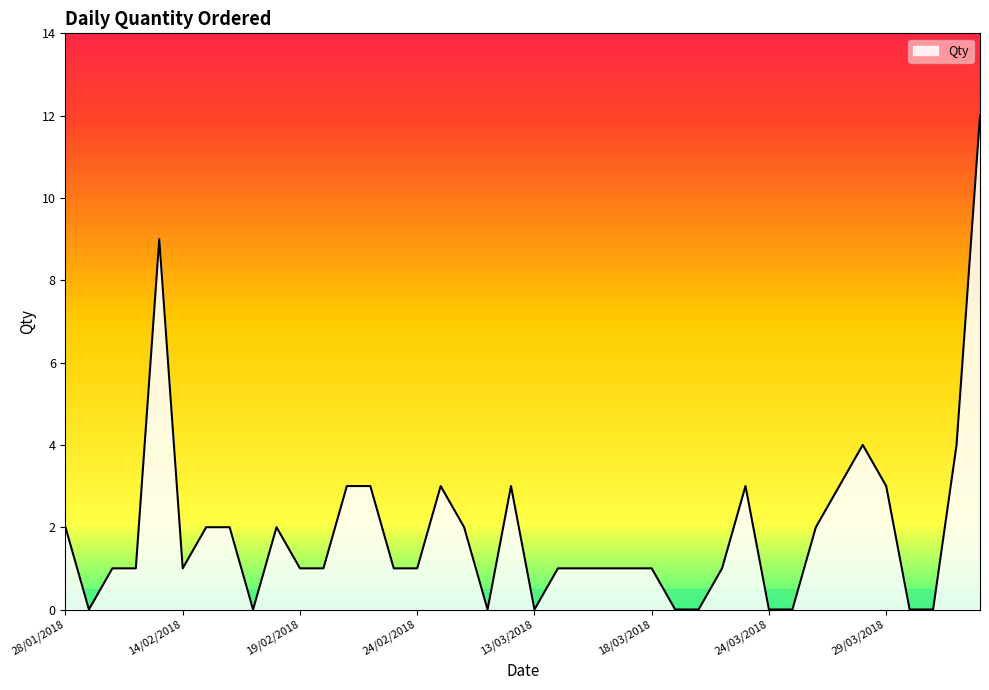

What is the maximum value shown in the chart?

12